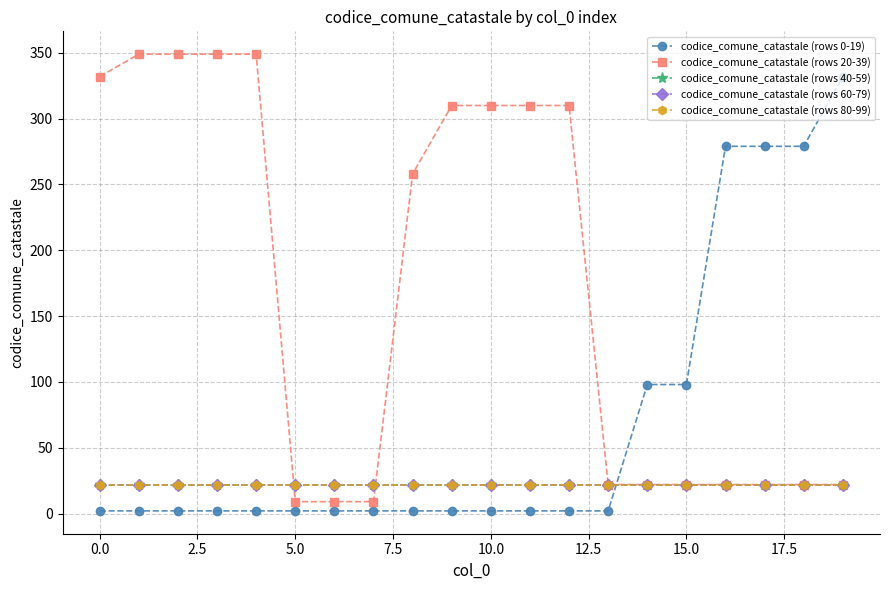

Does the chart have visible grid lines?

Yes